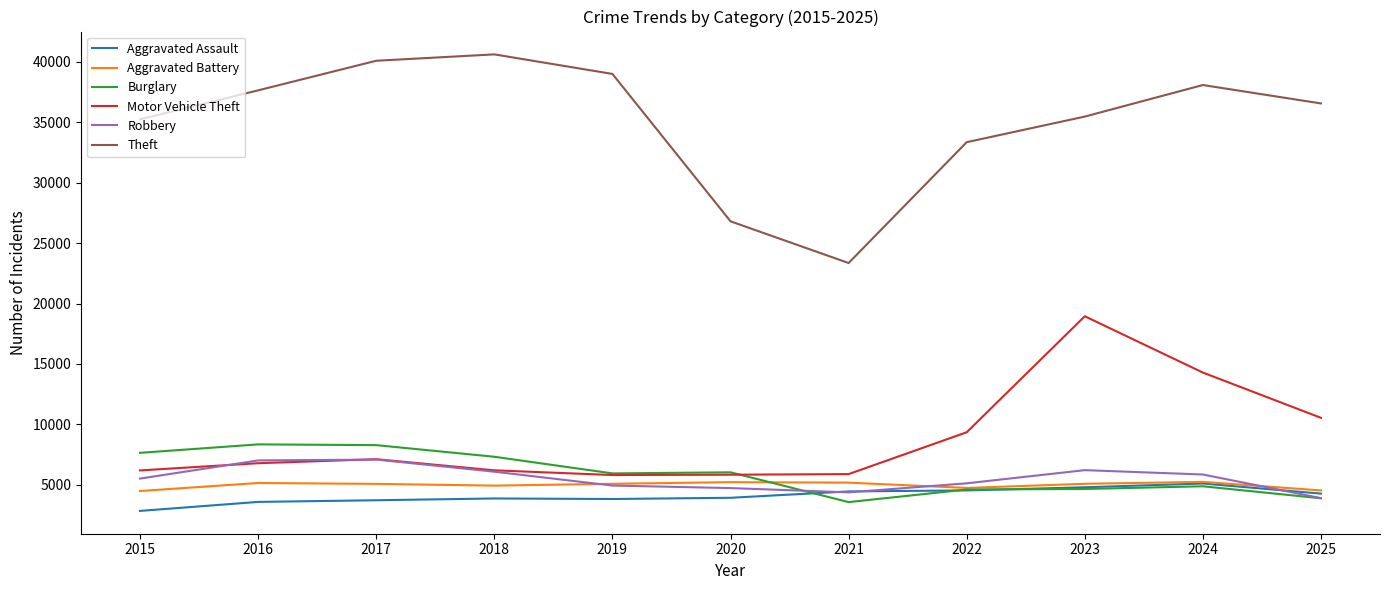

What is the difference between the maximum and minimum values in the Aggravated Assault series?

2266